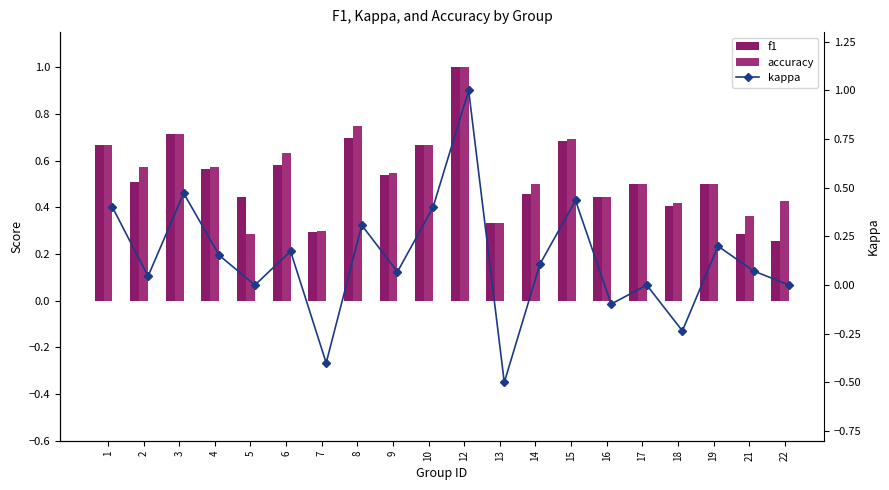

List the series in order of their peak value, highest first.

f1, accuracy, kappa